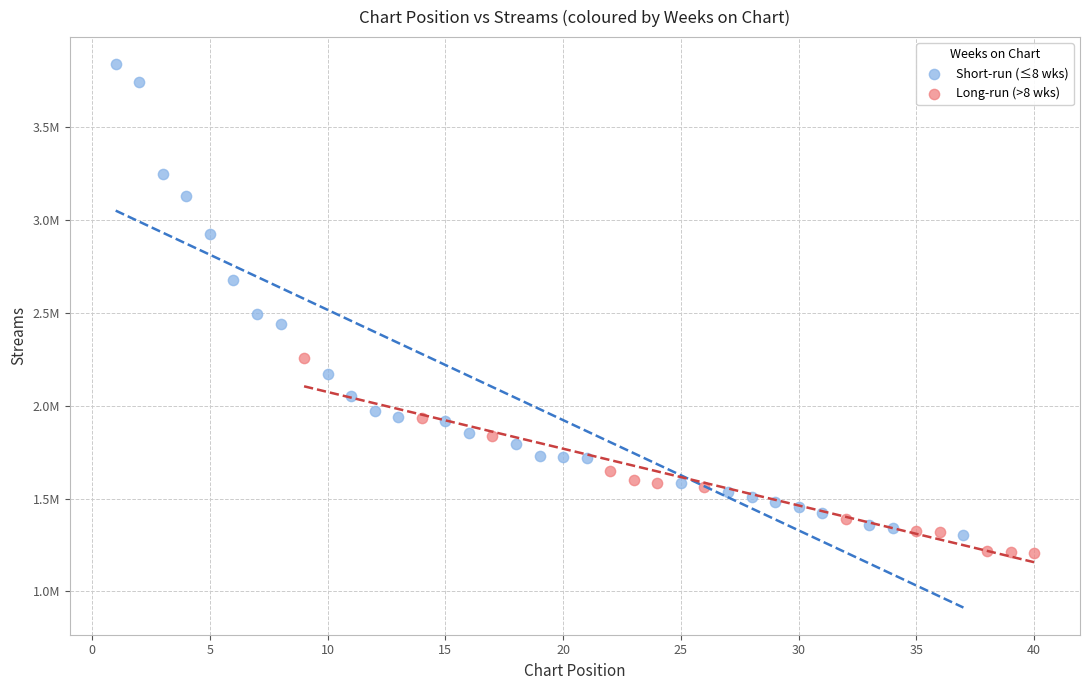

Which series has the largest Y range (max minus min)?

Short-run (≤8 wks)